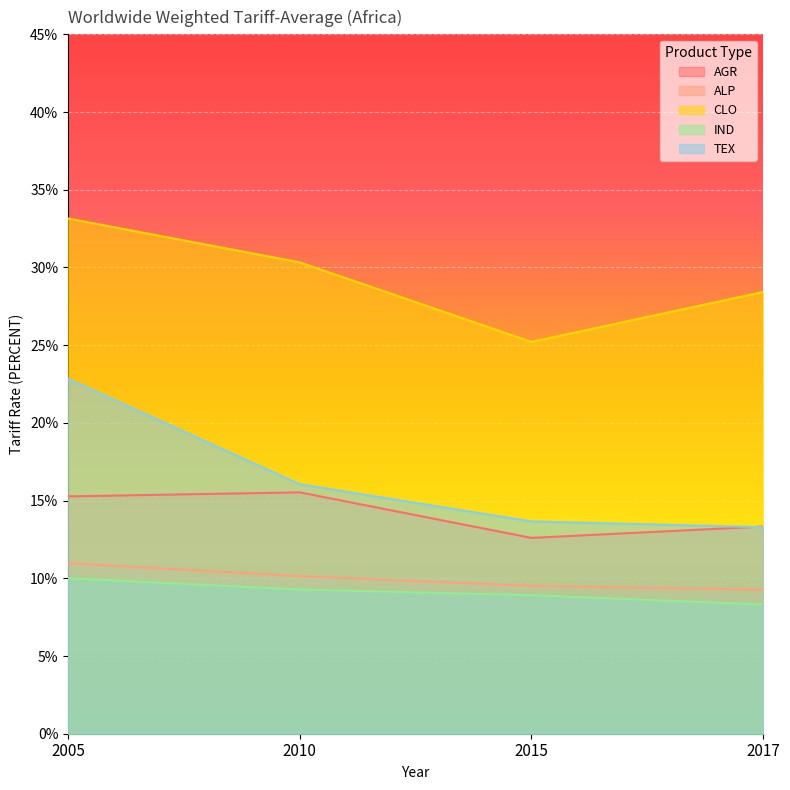

What is the sum of the ALP values at 2005 and 2017?

20.2